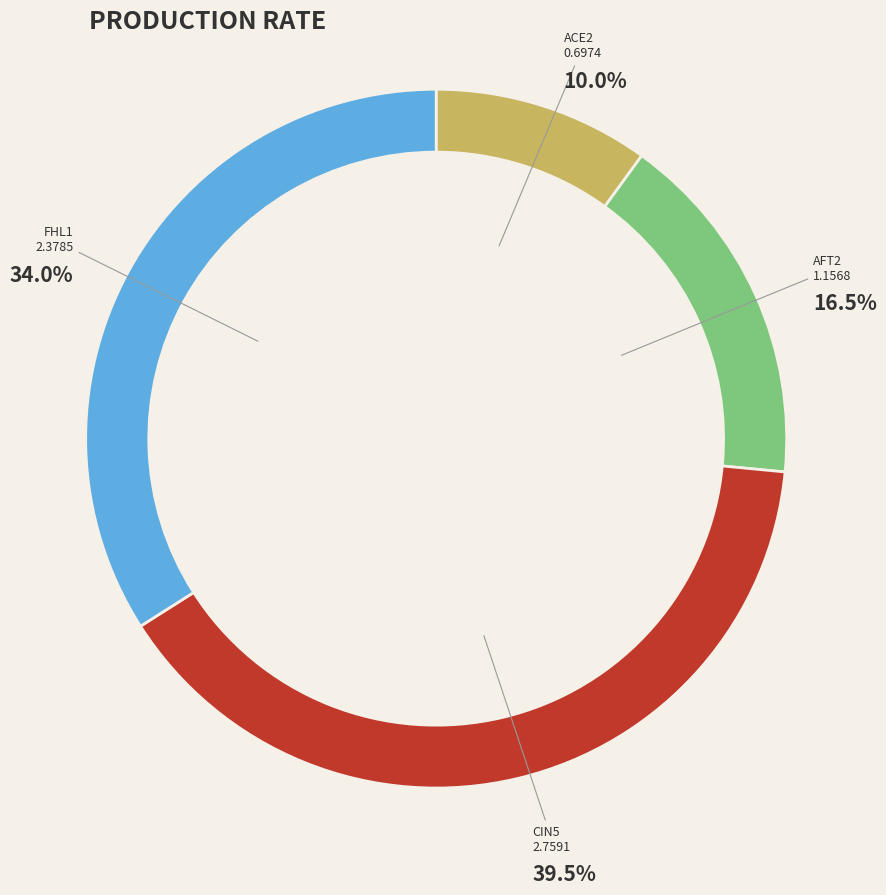

How much of the chart is everything except ACE2?

90.0%